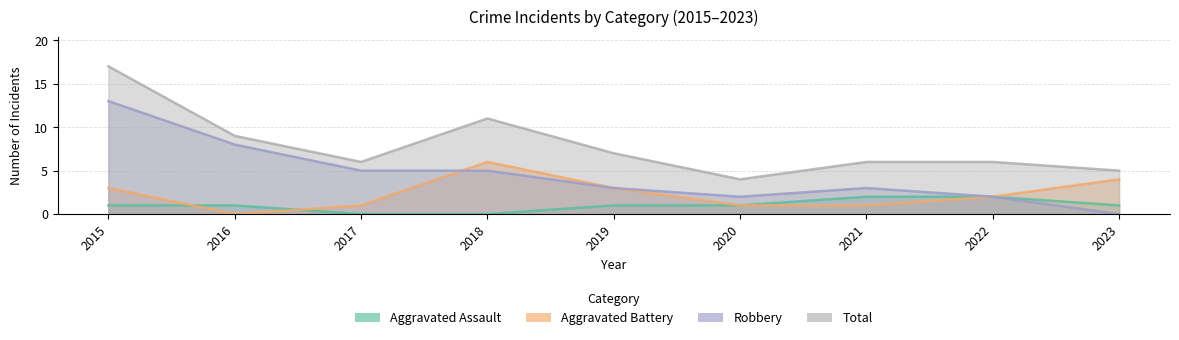

Which series has the largest total across all categories?

Total